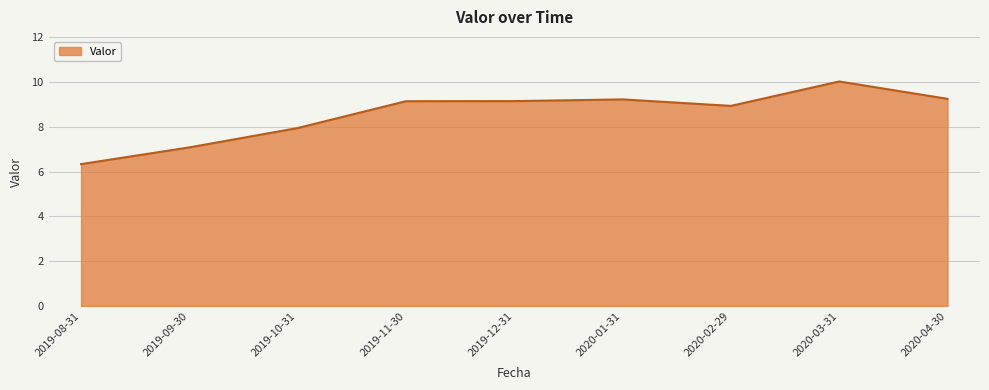

True or false: the data shows 2.8 at 2019-11-30.

False